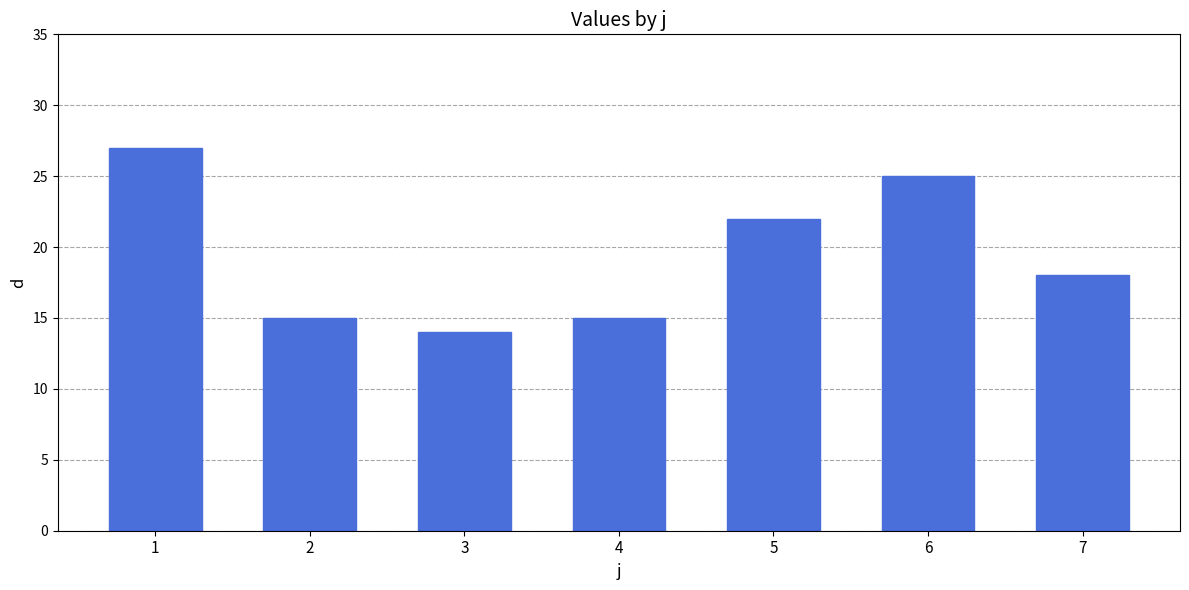

What is the value of the 3rd bar from the left?

14